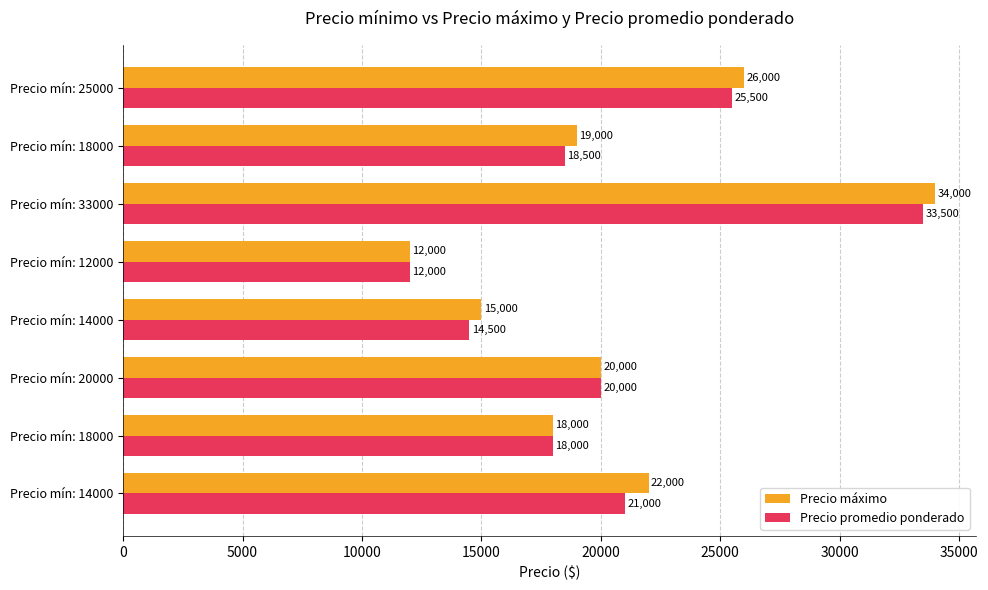

What are all the series names shown in the legend?

Precio máximo, Precio promedio ponderado